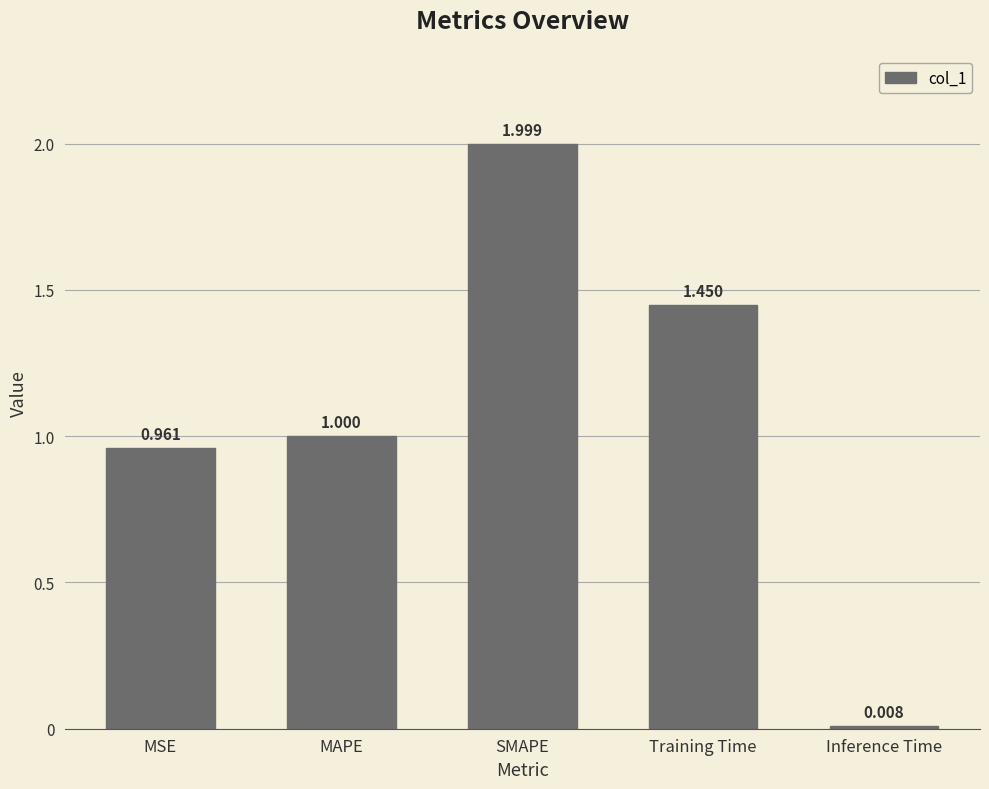

True or false: the data shows 0.2 at MSE.

False